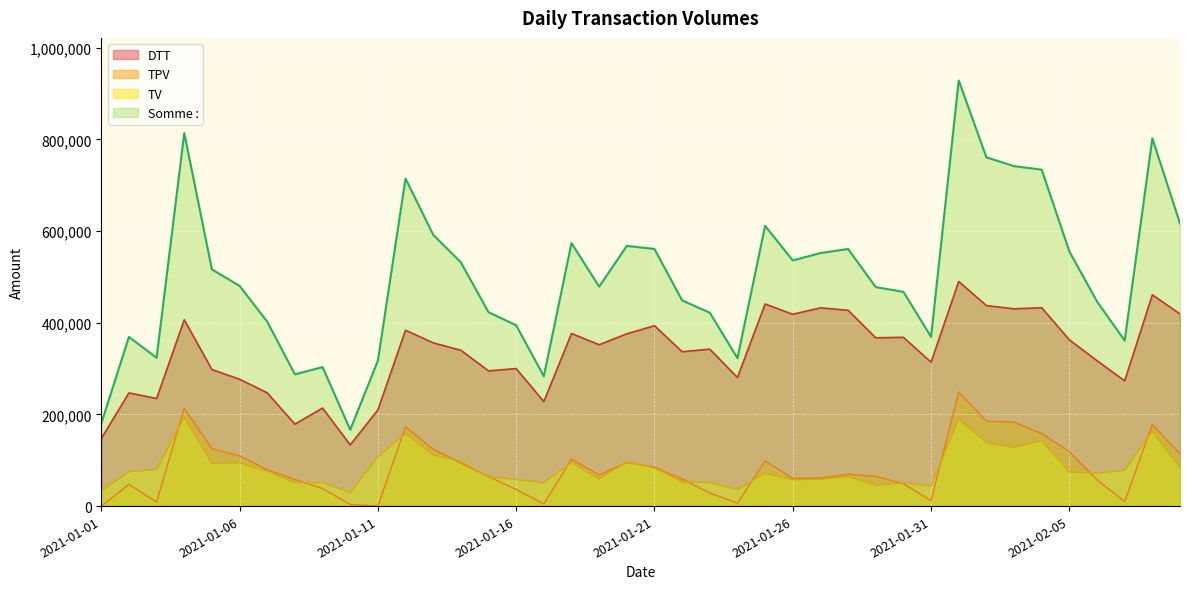

True or false: DTT has a value of 414347 at 2021-01-15.

False